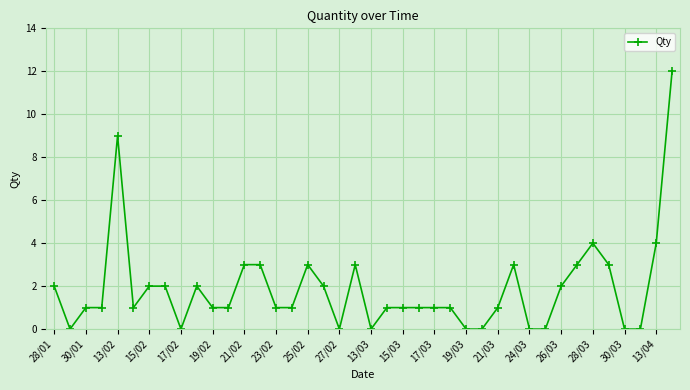

What is the maximum value shown in the chart?

12